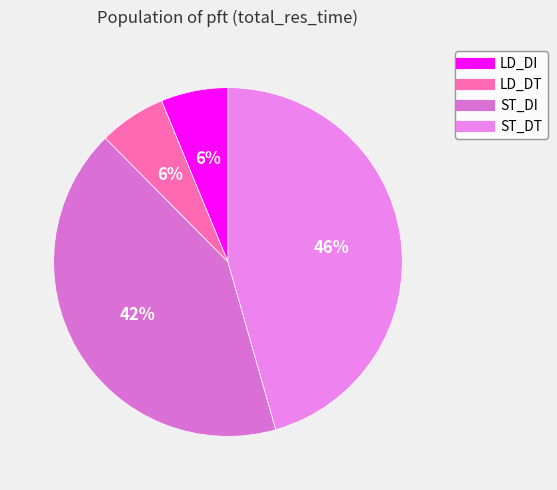

What percentage is the LD_DI slice, to the nearest percent?

6%